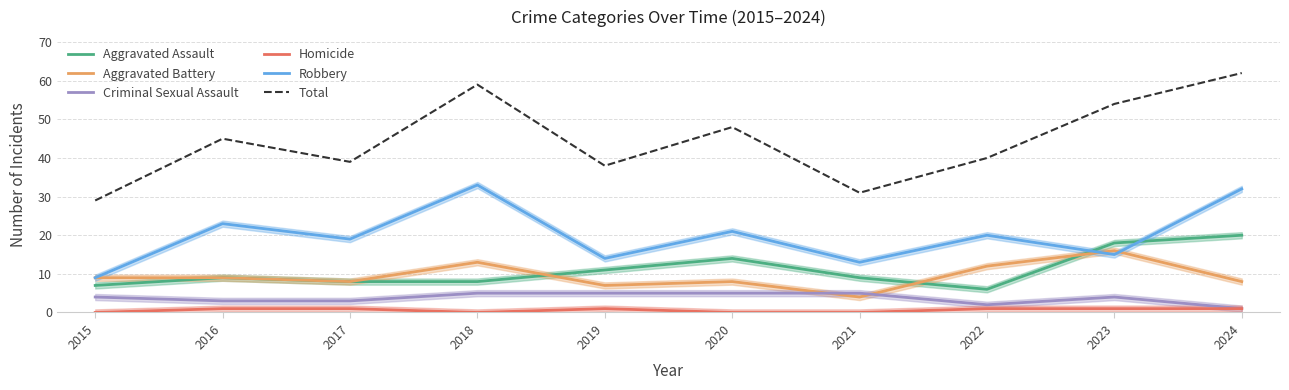

What is the sum of the Aggravated Battery values at 2015 and 2018?

22